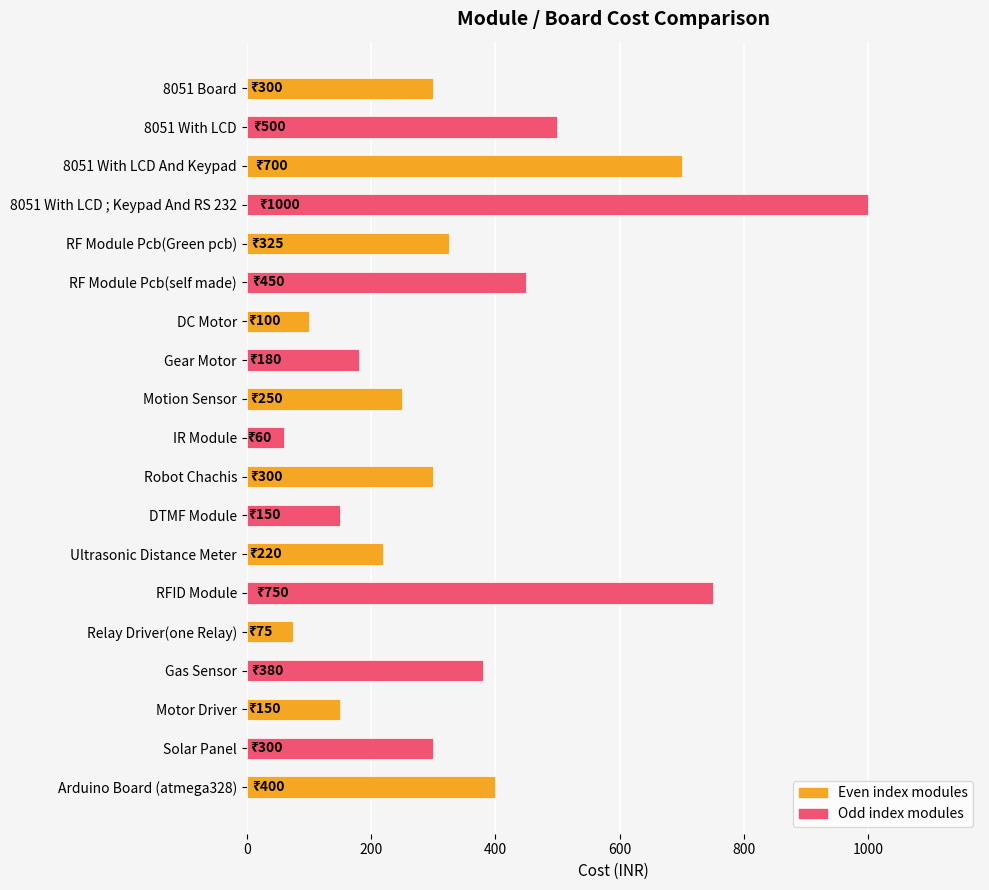

What is the difference between the second highest and minimum values?

690